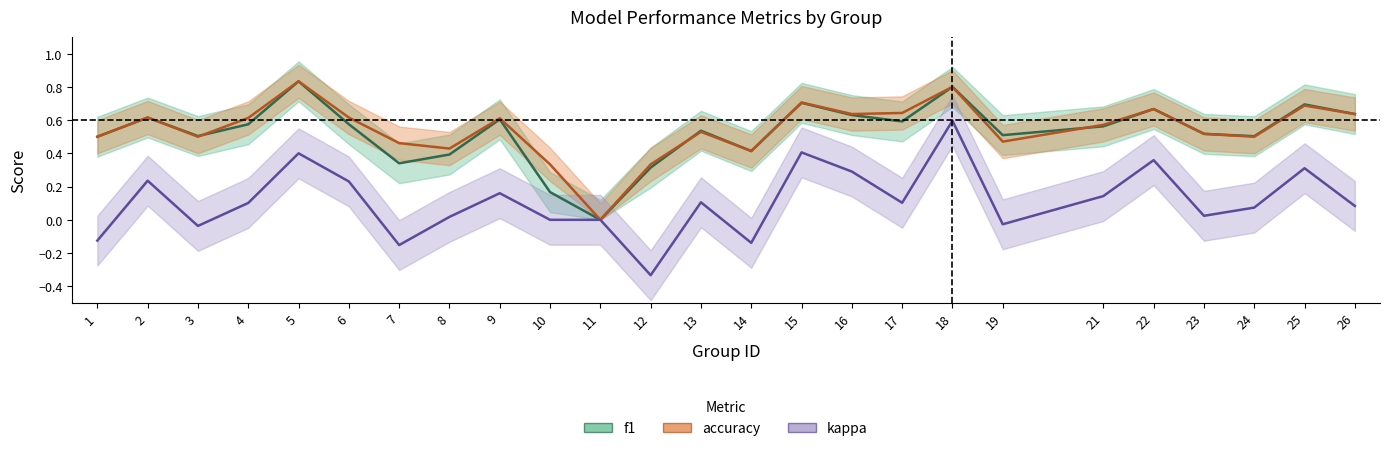

Is it true that accuracy equals 0.2 at 17?

False